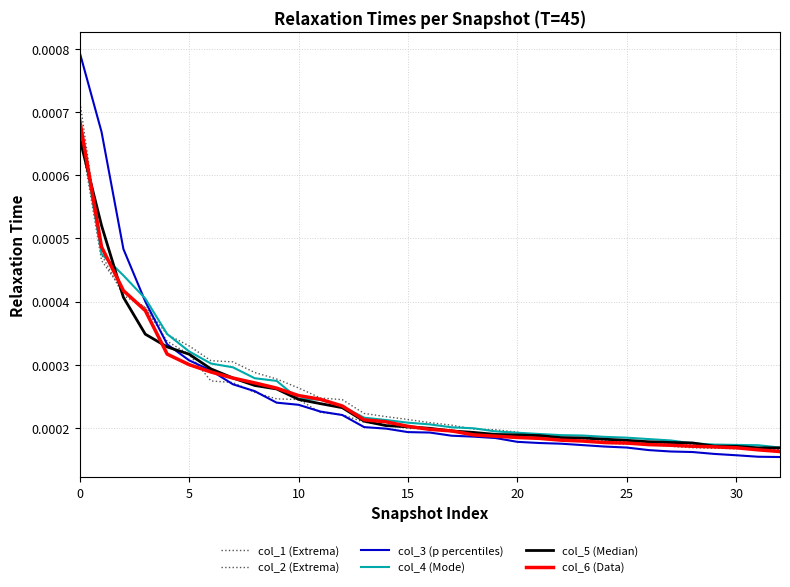

After their last crossing, which series has the higher values: col_2 (Extrema) or col_1 (Extrema)?

col_2 (Extrema)